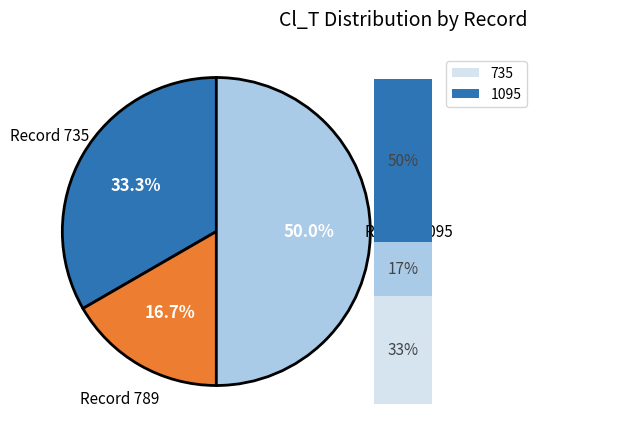

Does any single category account for the majority?

No